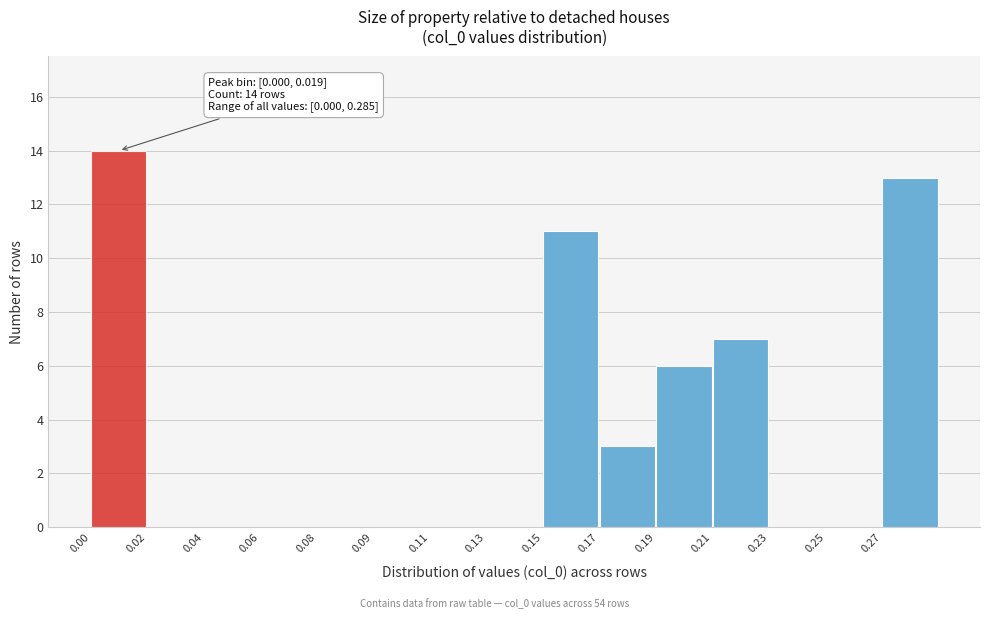

Reading left to right, extract all data points from this chart.

0.00=14	0.02=0	0.04=0	0.06=0	0.08=0	0.09=0	0.11=0	0.13=0	0.15=11	0.17=3	0.19=6	0.21=7	0.23=0	0.25=0	0.27=13